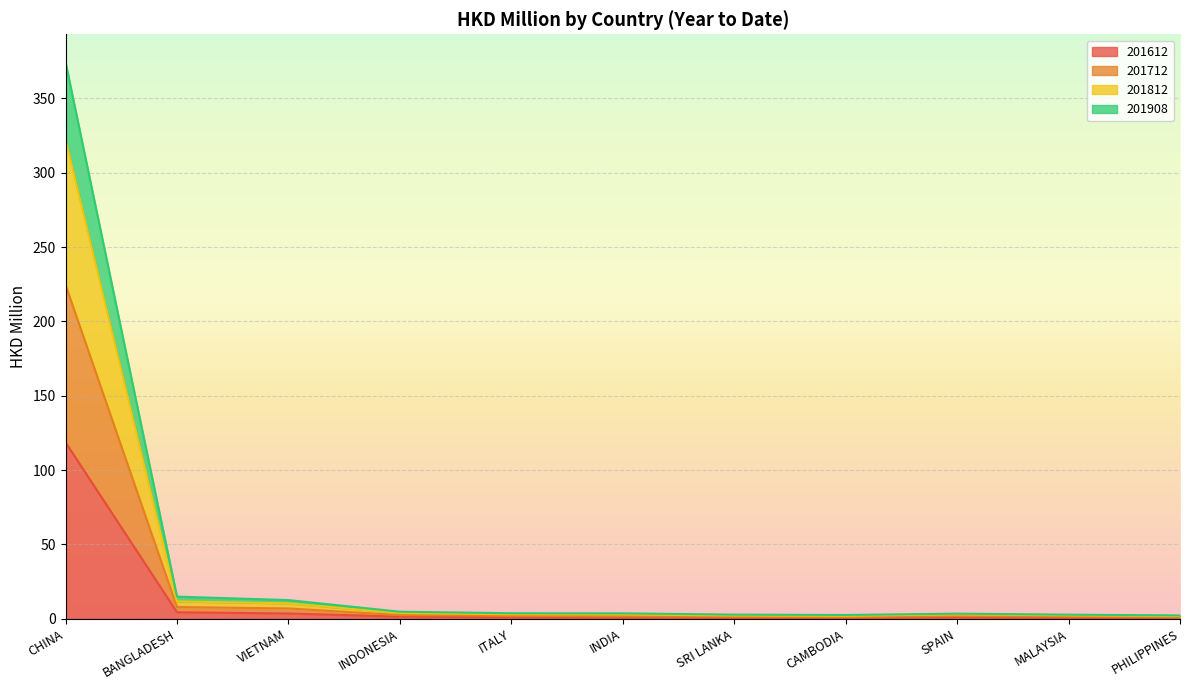

What is the maximum value for 201612?

118.7